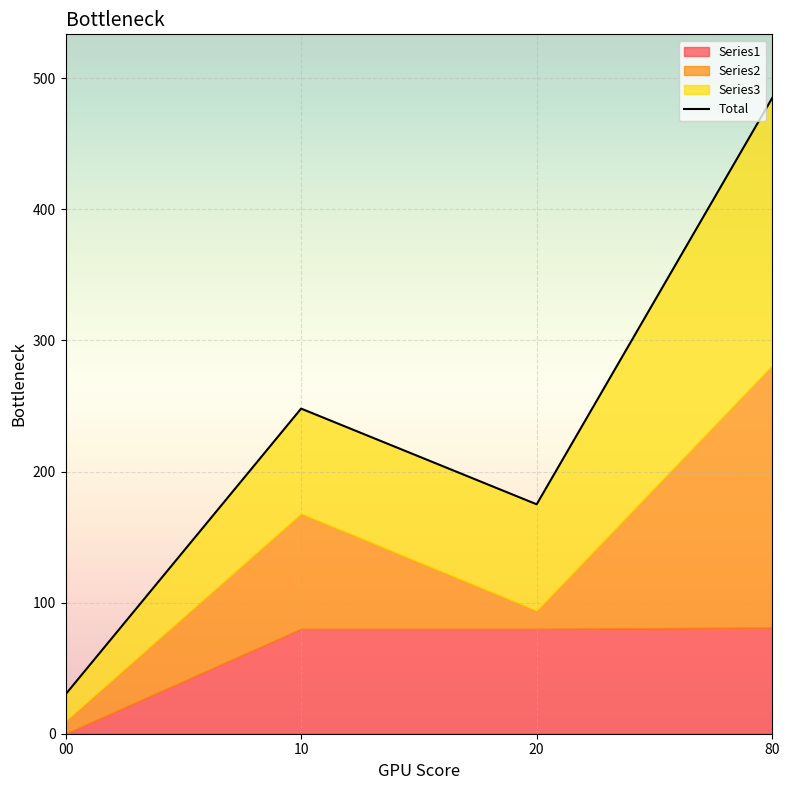

The value at 00 is 30. True or false?

True